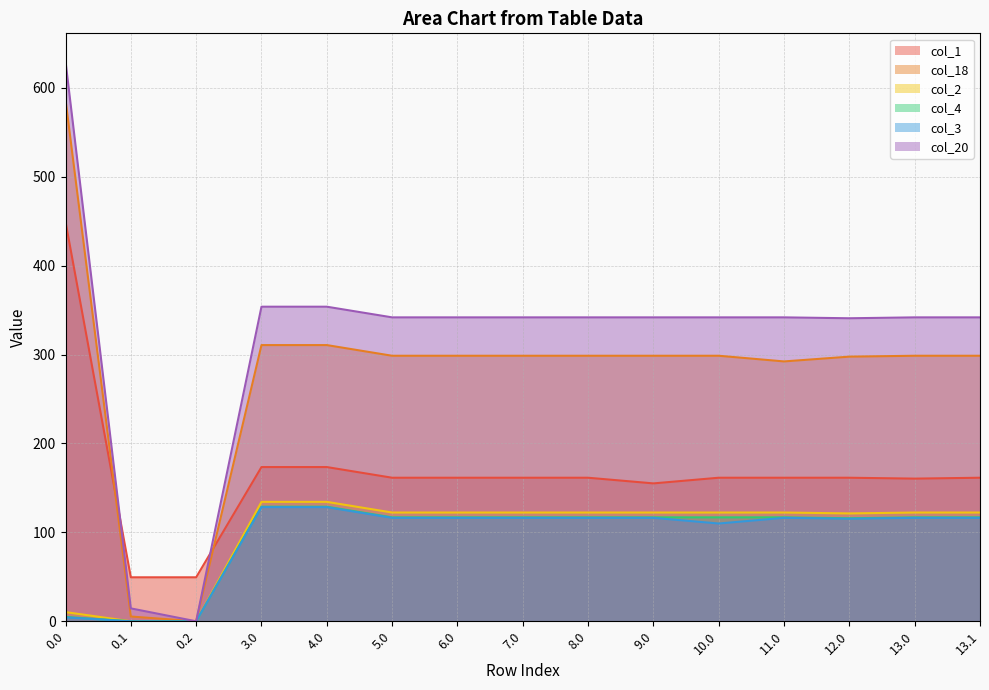

What is the difference between the second highest and second lowest values in the col_20 series?

339.3